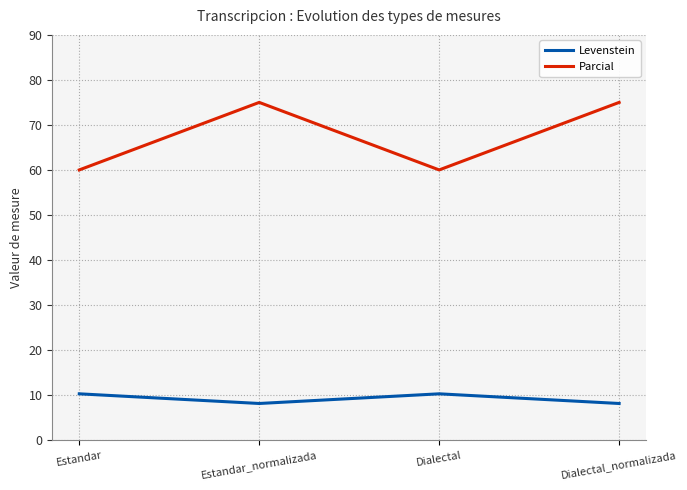

The Levenstein series shows 8.1 at Dialectal_normalizada. True or false?

True